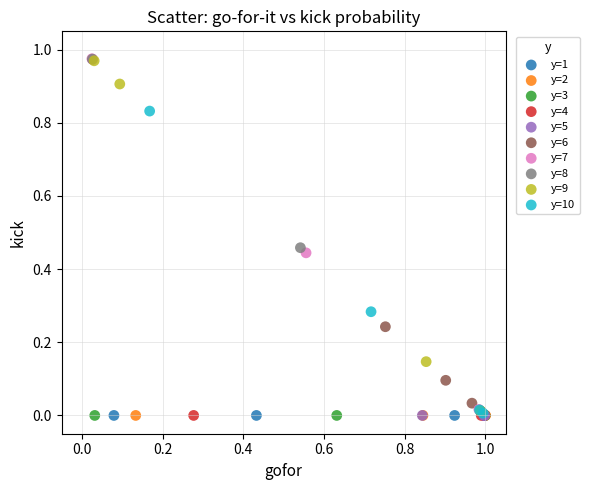

What are all the series names shown in the legend?

y=1, y=2, y=3, y=4, y=5, y=6, y=7, y=8, y=9, y=10